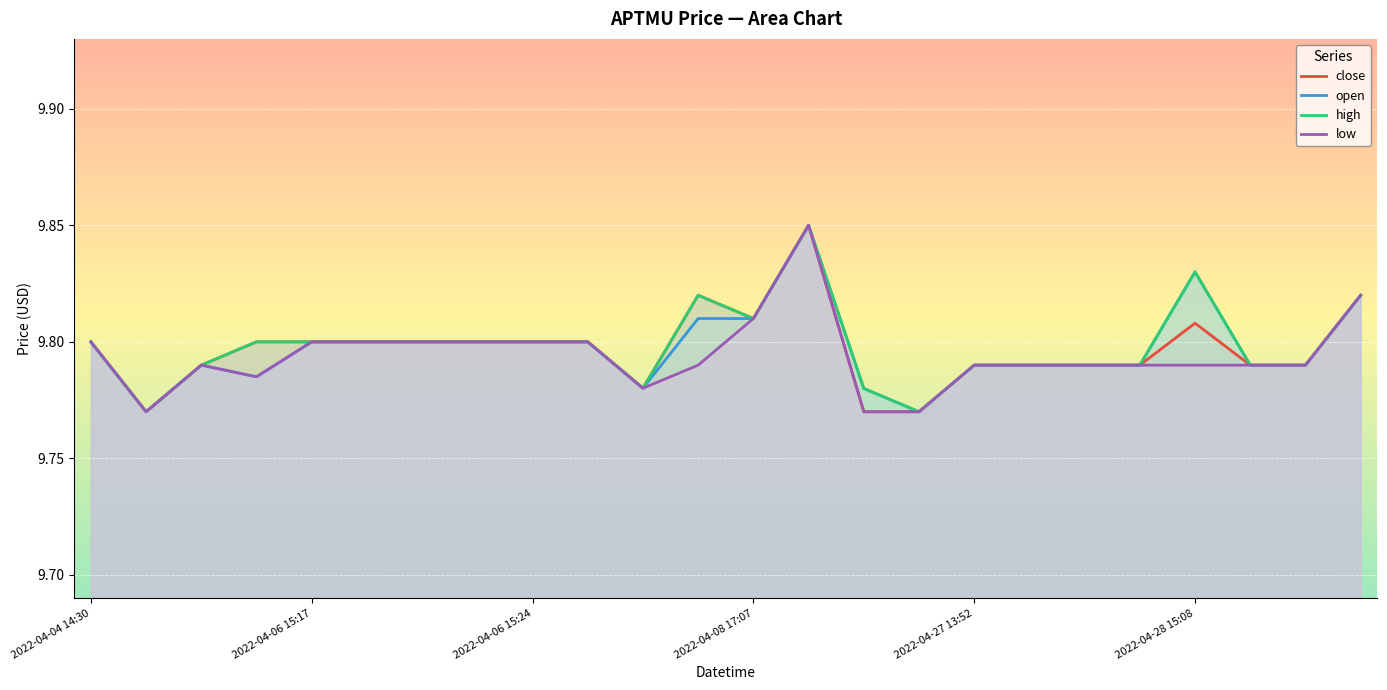

Count the low values in the range 9 to 10.

24